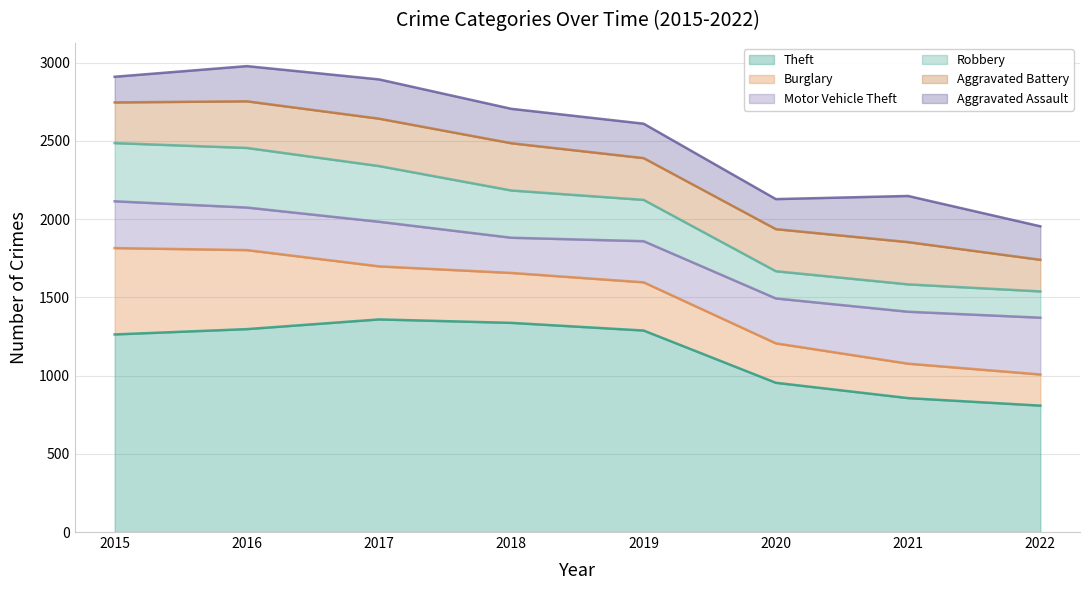

Is it true that Aggravated Assault equals 164 at 2015?

True